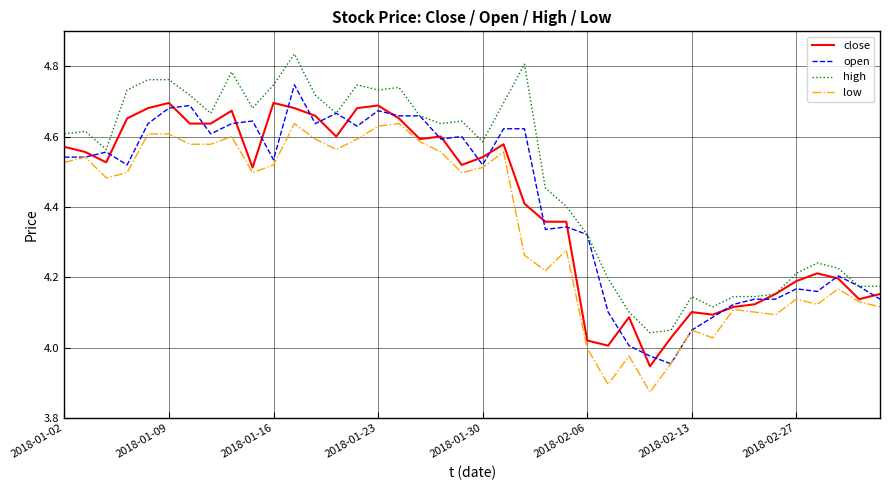

Which series has the largest total across all categories?

high